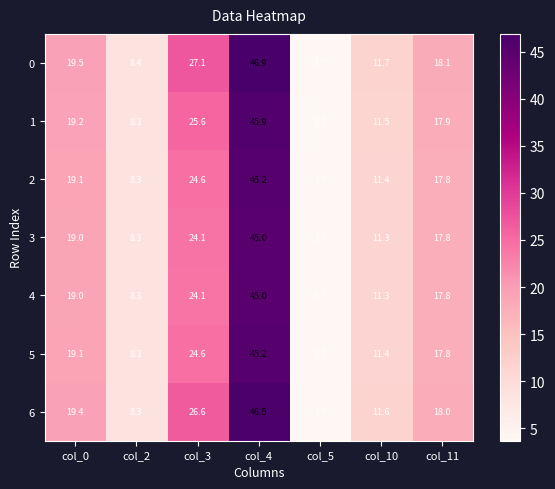

Is it true that 2 equals 19.1 at col_0?

True